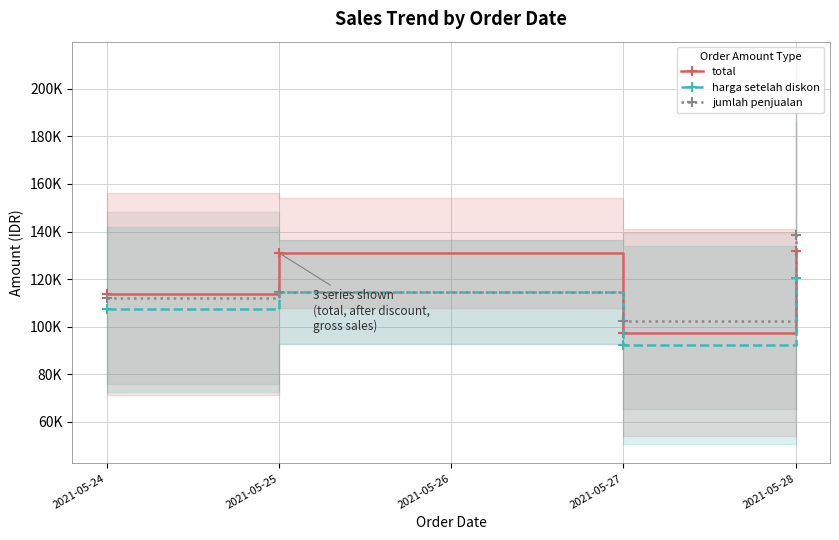

What are all the series names shown in the legend?

total, harga setelah diskon, jumlah penjualan